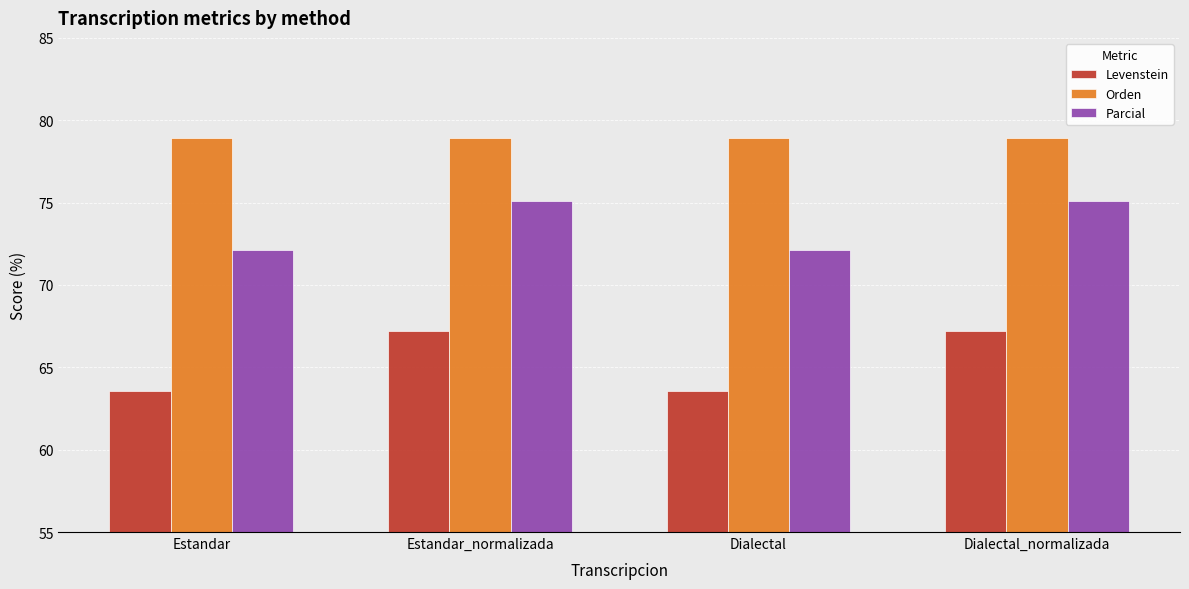

What value does the Orden series have at Dialectal_normalizada?

78.9